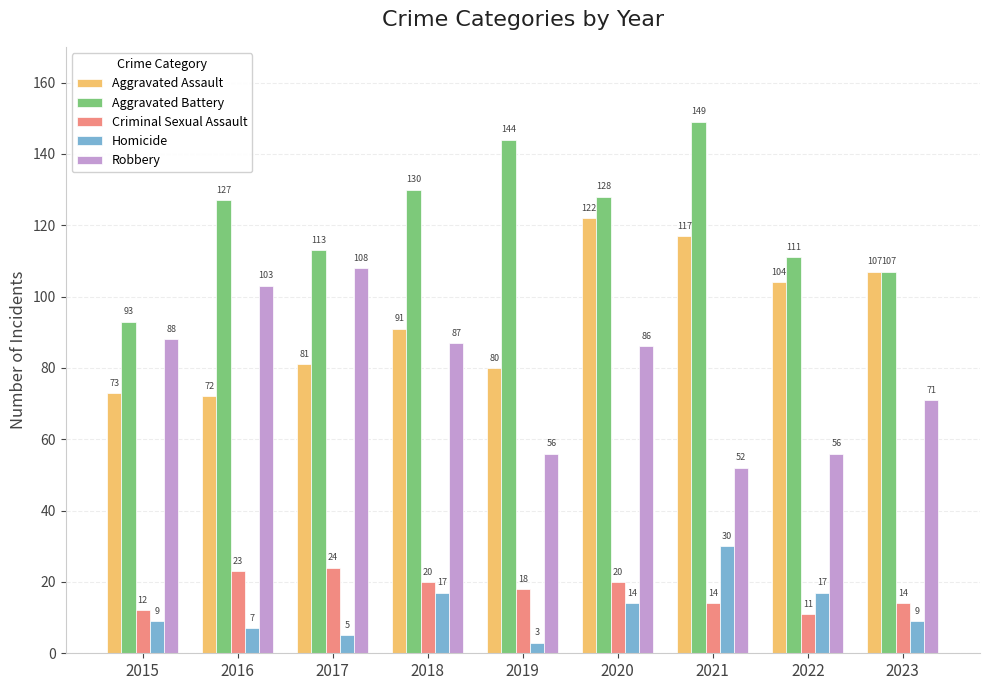

Reading right to left, transcribe all the data shown in this chart.

Aggravated Assault: 2023=107	2022=104	2021=117	2020=122	2019=80	2018=91	2017=81	2016=72	2015=73
Aggravated Battery: 2023=107	2022=111	2021=149	2020=128	2019=144	2018=130	2017=113	2016=127	2015=93
Criminal Sexual Assault: 2023=14	2022=11	2021=14	2020=20	2019=18	2018=20	2017=24	2016=23	2015=12
Homicide: 2023=9	2022=17	2021=30	2020=14	2019=3	2018=17	2017=5	2016=7	2015=9
Robbery: 2023=71	2022=56	2021=52	2020=86	2019=56	2018=87	2017=108	2016=103	2015=88